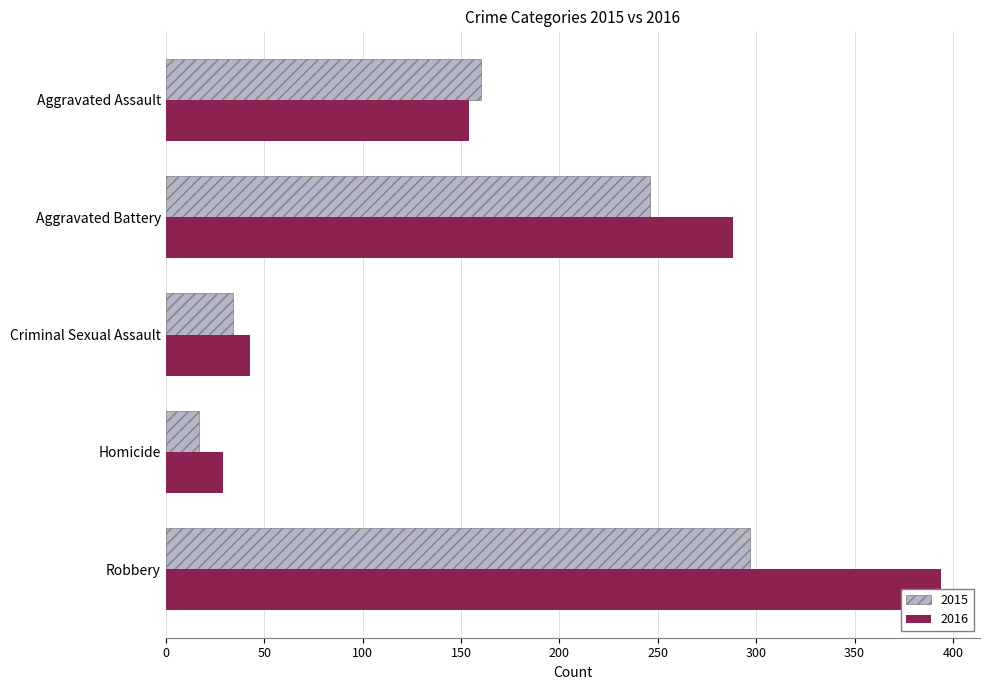

How many bars are there in total?

10